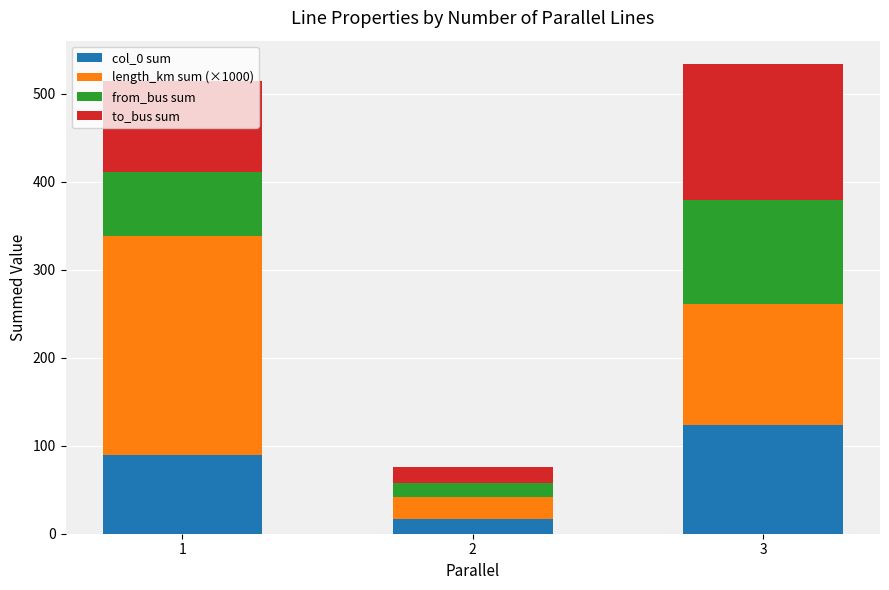

Which category has the lowest value in the col_0 sum series?

2